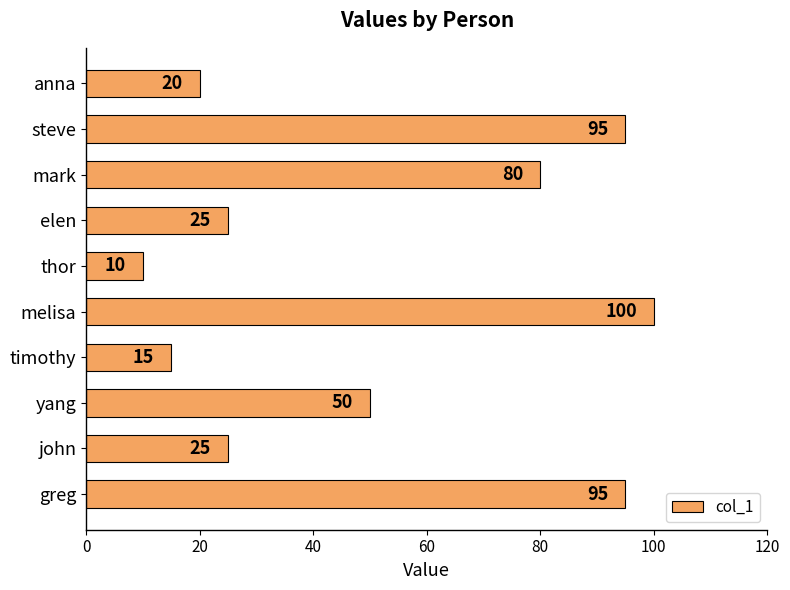

Is it true that the value at john is 25?

True